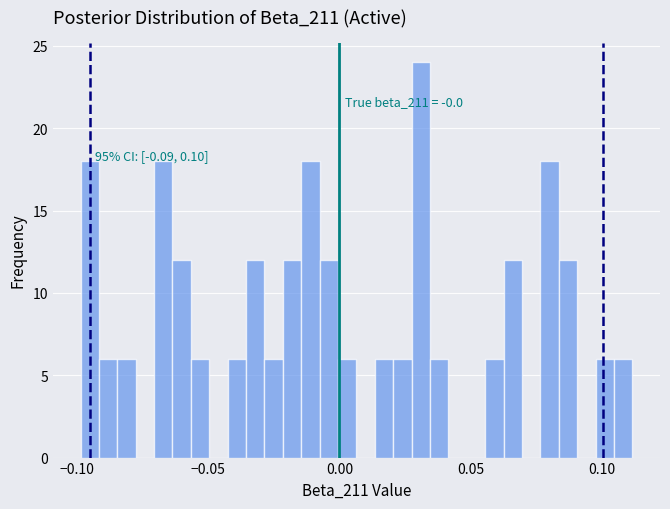

Around what value on the x-axis is the tallest bar? Give the approximate position of its centre, as read against the axis.

0.030